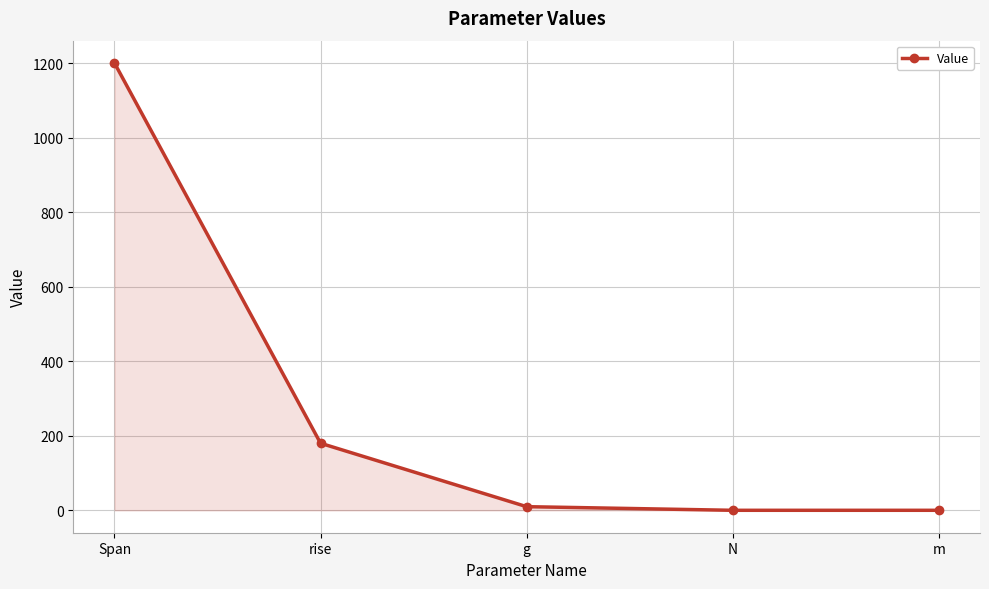

At which label is the value closest to 600?

rise